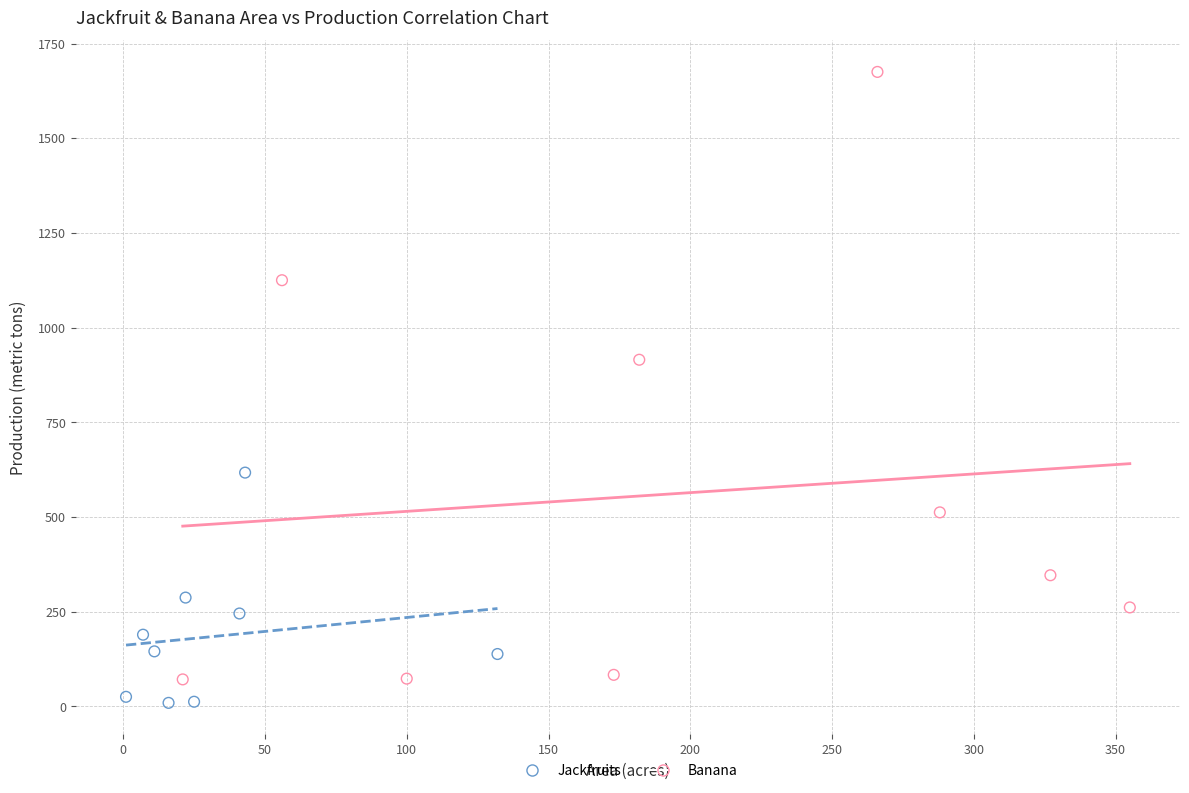

Which series contains the highest Y value?

Banana